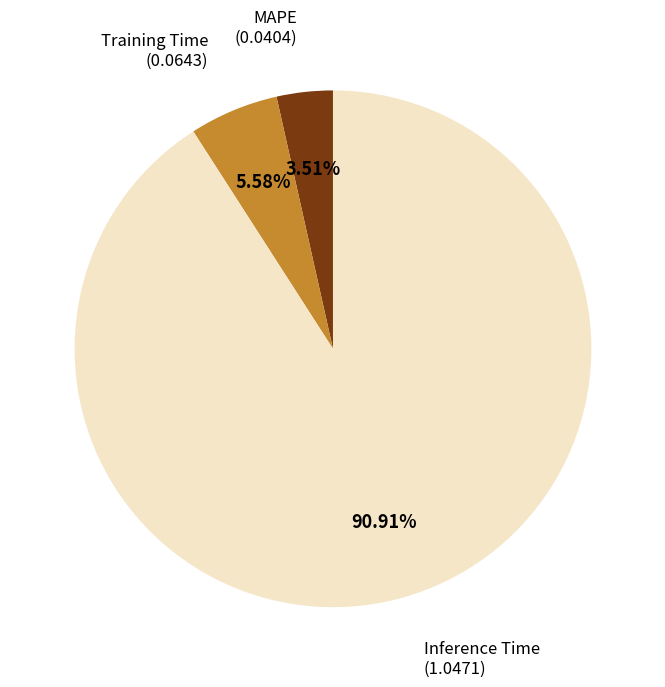

Does any single category account for the majority?

Yes